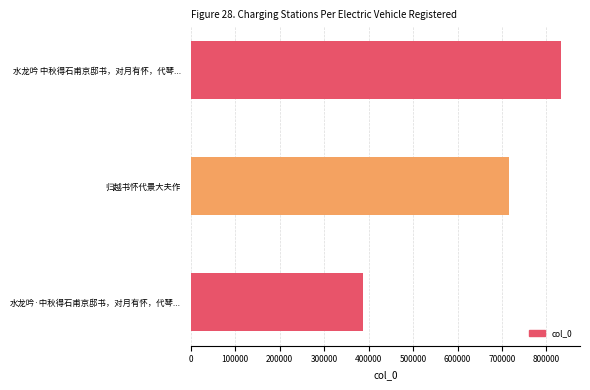

The chart shows a value of 387302 at 水龙吟·中秋得石甫京邸书，对月有怀，代琴.... True or false?

True